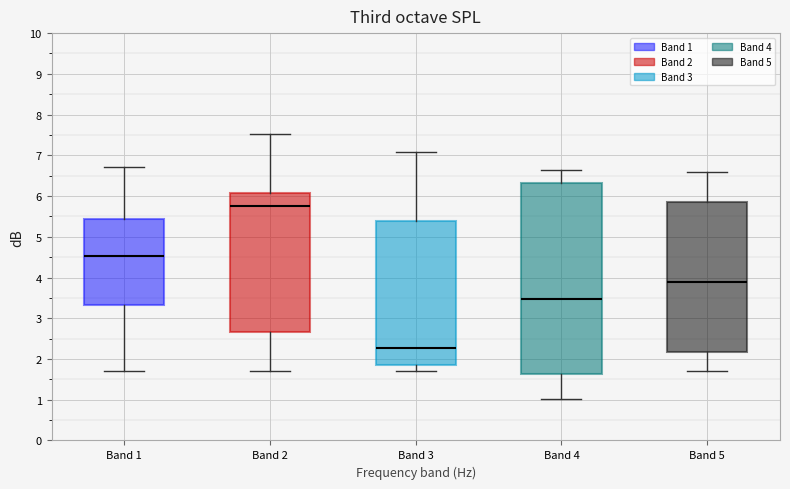

Reading left to right, transcribe this box plot: for each box, give where its median line is, the range the box spans, and where its two whiskers end, as read against the y-axis. The values are not printed on the chart, so give them approximately, as read against the axis.

Band 1: median 4.5, box 3.3 to 5.4, whiskers 1.7 to 6.7
Band 2: median 5.8, box 2.7 to 6.1, whiskers 1.7 to 7.5
Band 3: median 2.3, box 1.8 to 5.4, whiskers 1.7 to 7.1
Band 4: median 3.5, box 1.6 to 6.3, whiskers 1.0 to 6.6
Band 5: median 3.9, box 2.2 to 5.9, whiskers 1.7 to 6.6